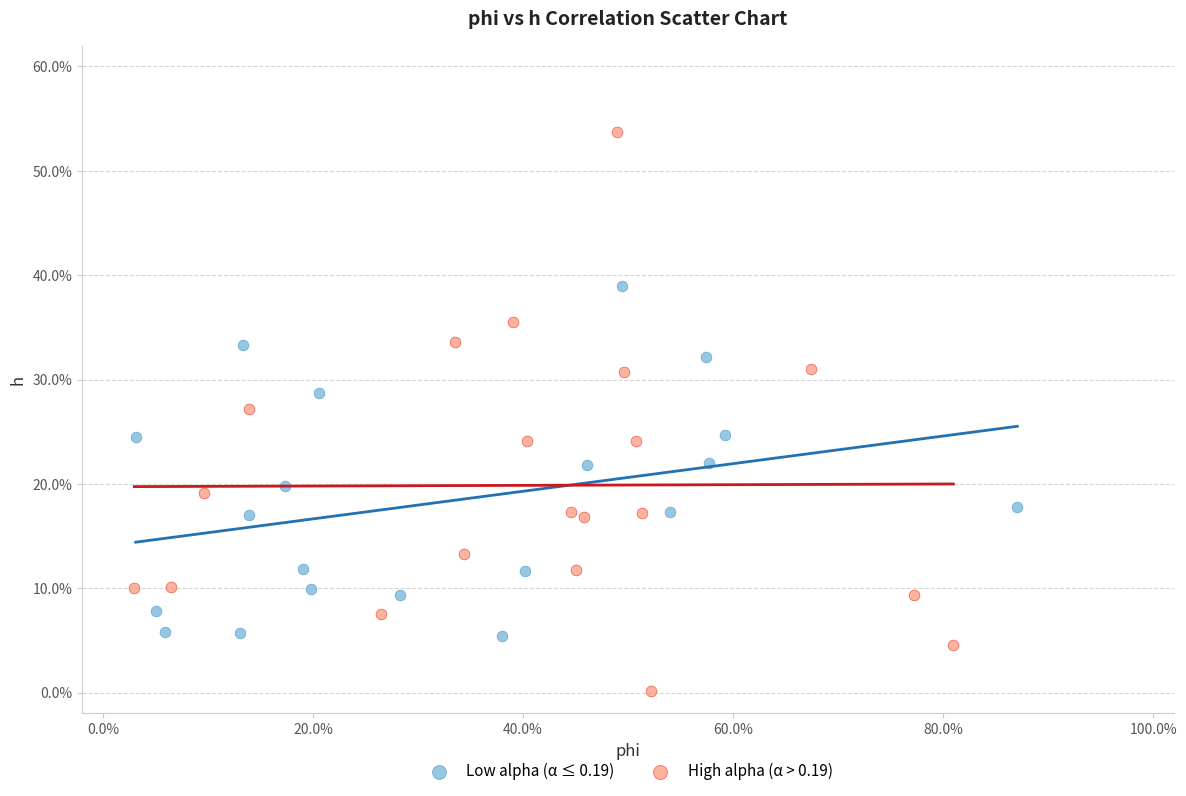

Which series contains the lowest Y value?

High alpha (α > 0.19)